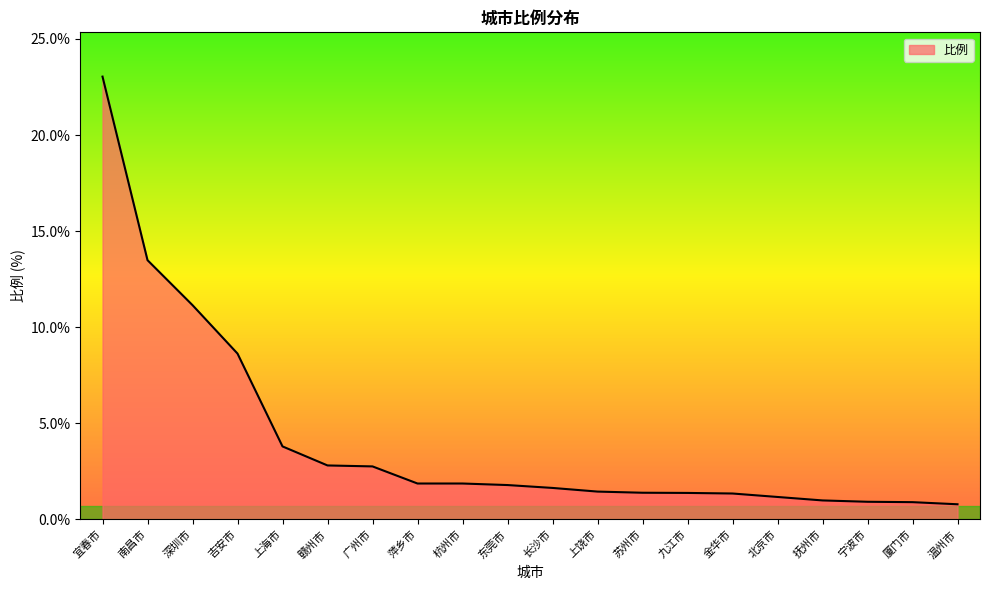

What is the approximate value at 东莞市?

1.8